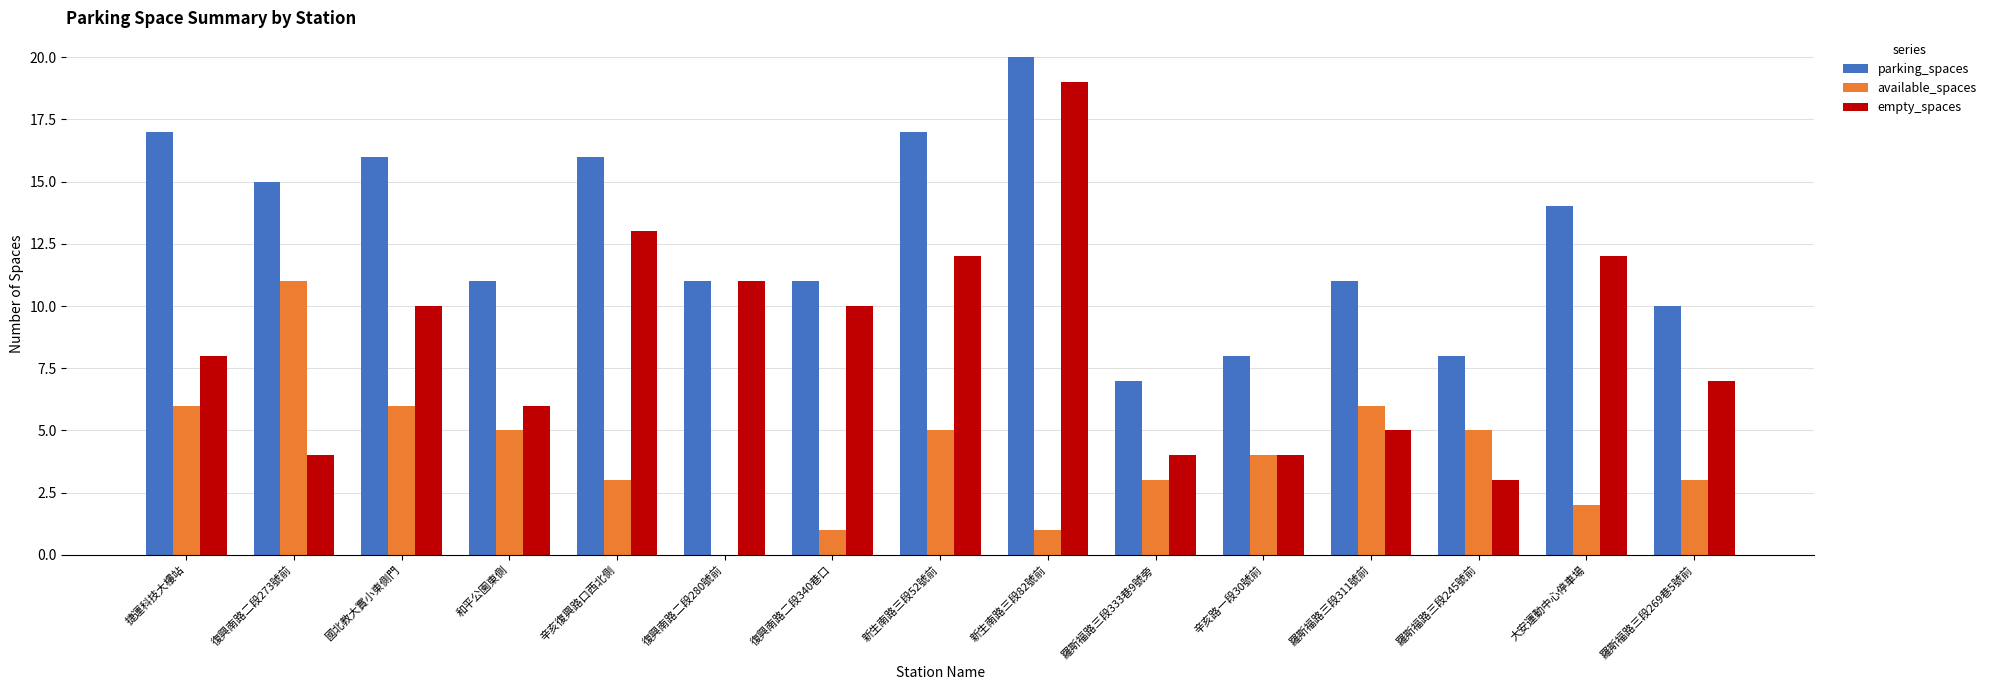

Reading left to right, list all the values displayed in this chart.

parking_spaces: 捷運科技大樓站=17	復興南路二段273號前=15	國北教大實小東側門=16	和平公園東側=11	辛亥復興路口西北側=16	復興南路二段280號前=11	復興南路二段340巷口=11	新生南路三段52號前=17	新生南路三段82號前=20	羅斯福路三段333巷9號旁=7	辛亥路一段30號前=8	羅斯福路三段311號前=11	羅斯福路三段245號前=8	大安運動中心停車場=14	羅斯福路三段269巷5號前=10
available_spaces: 捷運科技大樓站=6	復興南路二段273號前=11	國北教大實小東側門=6	和平公園東側=5	辛亥復興路口西北側=3	復興南路二段280號前=0	復興南路二段340巷口=1	新生南路三段52號前=5	新生南路三段82號前=1	羅斯福路三段333巷9號旁=3	辛亥路一段30號前=4	羅斯福路三段311號前=6	羅斯福路三段245號前=5	大安運動中心停車場=2	羅斯福路三段269巷5號前=3
empty_spaces: 捷運科技大樓站=8	復興南路二段273號前=4	國北教大實小東側門=10	和平公園東側=6	辛亥復興路口西北側=13	復興南路二段280號前=11	復興南路二段340巷口=10	新生南路三段52號前=12	新生南路三段82號前=19	羅斯福路三段333巷9號旁=4	辛亥路一段30號前=4	羅斯福路三段311號前=5	羅斯福路三段245號前=3	大安運動中心停車場=12	羅斯福路三段269巷5號前=7